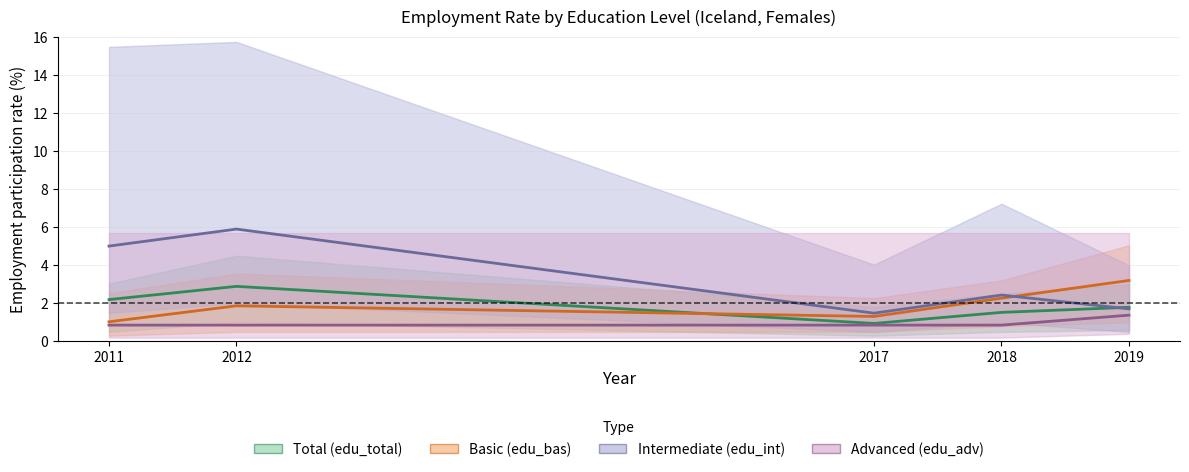

At how many categories does at least one series exceed 4?

2